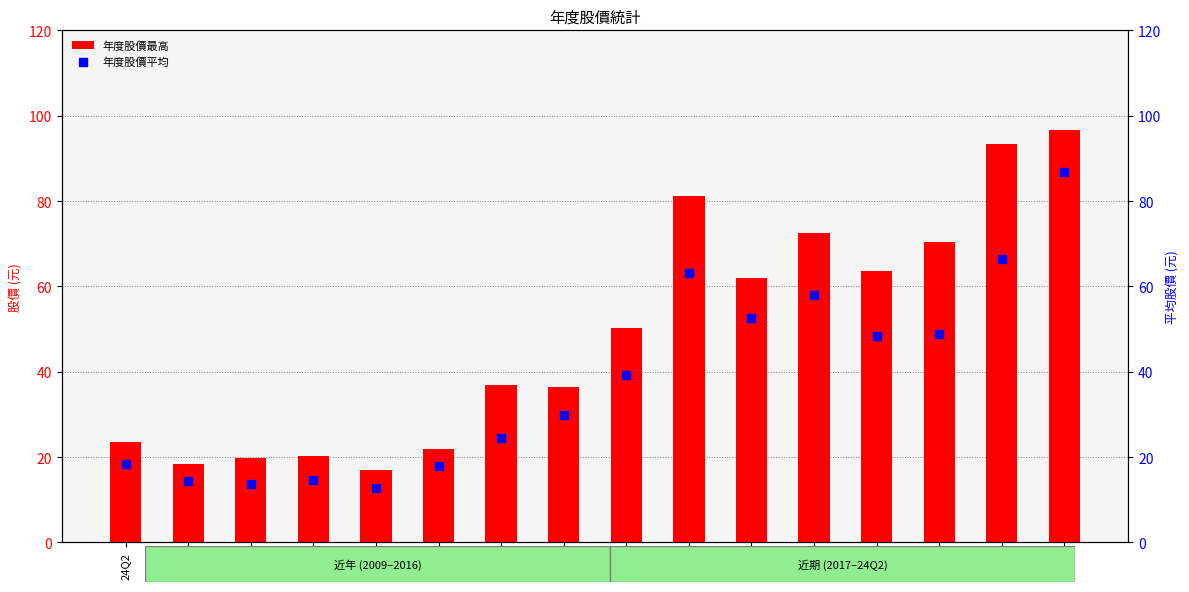

What are all the series names shown in the legend?

年度股價最高, 年度股價平均